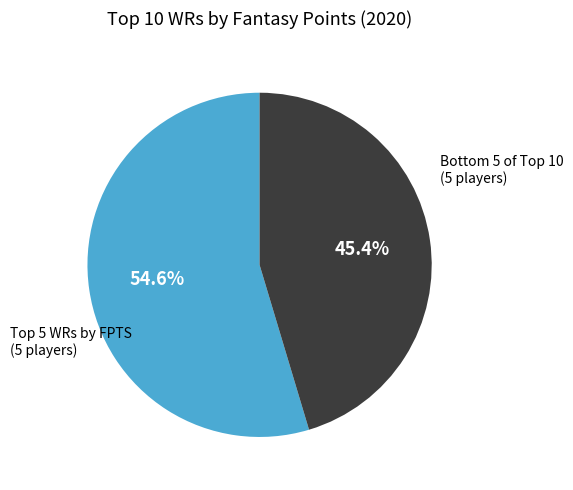

Is there any slice that represents more than half of the pie?

Yes